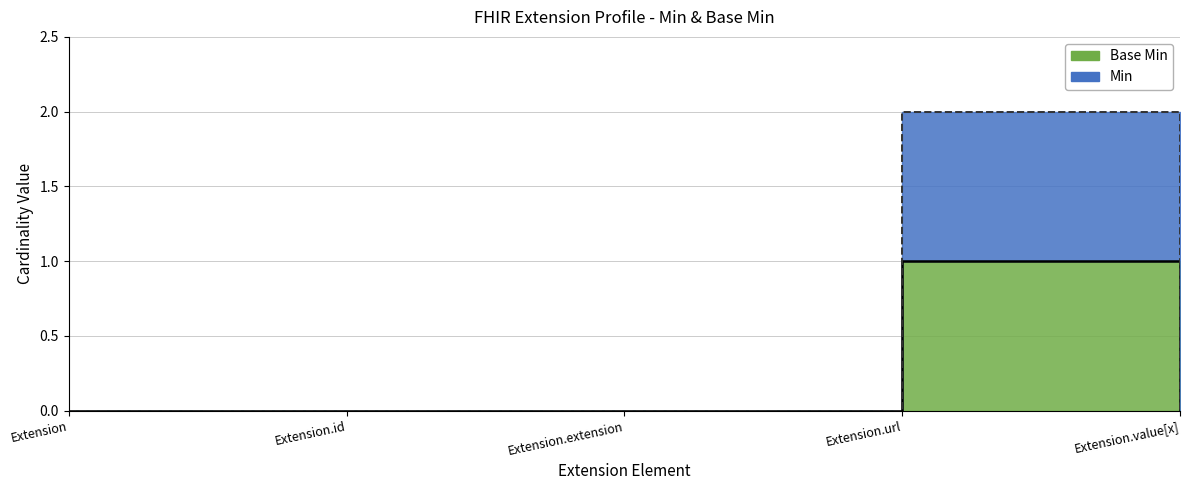

Where is Min nearest to the value 0?

Extension